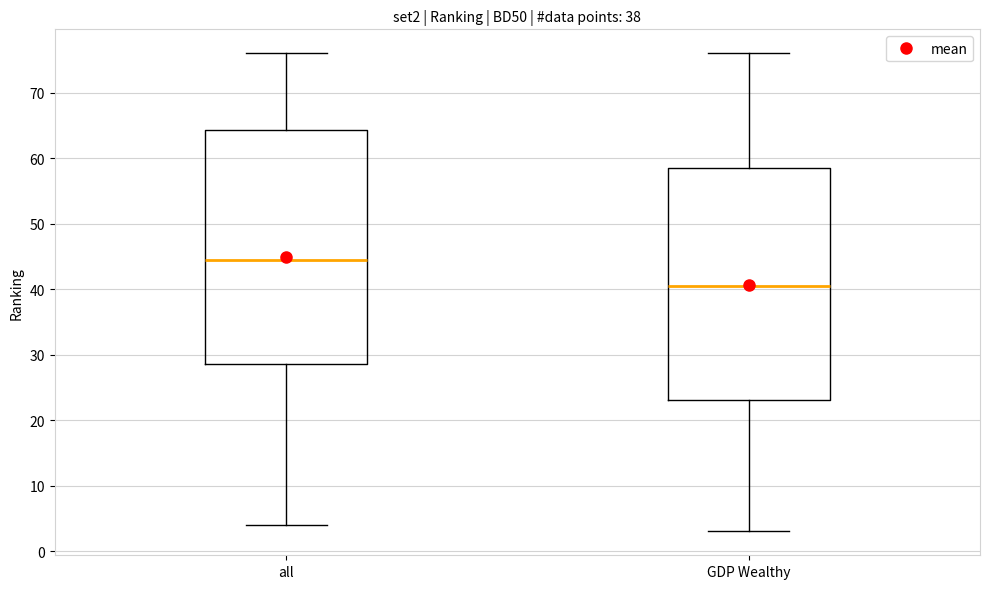

Where is the upper edge of the box for GDP Wealthy on the y-axis? The values are not printed on the chart, so give them approximately, as read against the axis.

59